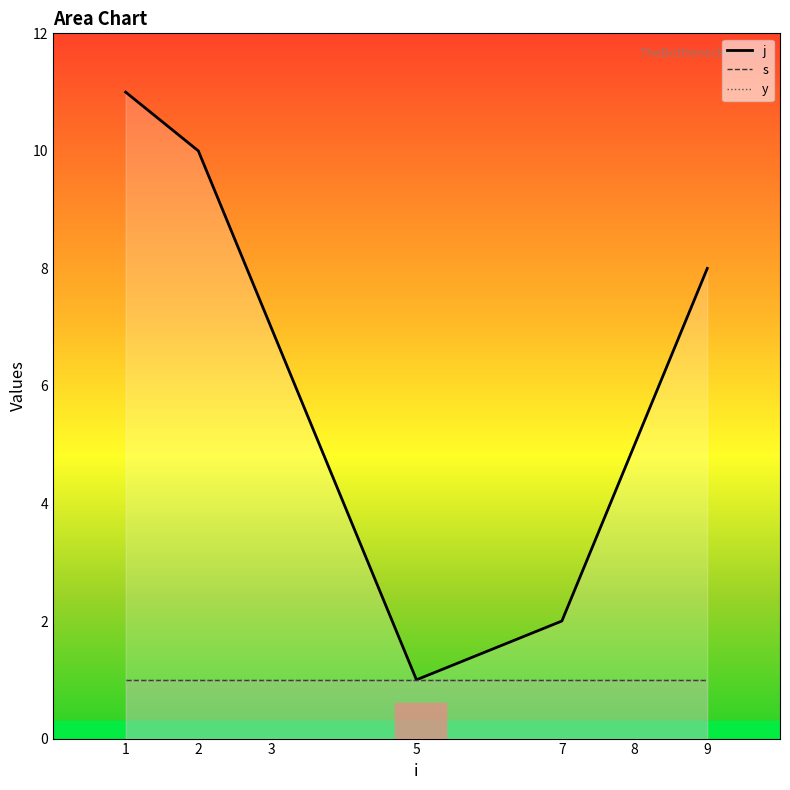

How many values in the j series exceed 7?

3